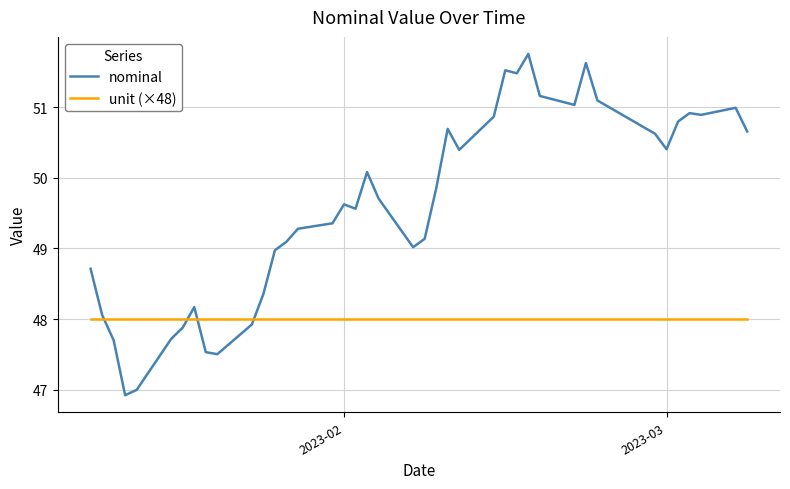

List the series in order of their overall mean, highest first.

nominal, unit (×48)